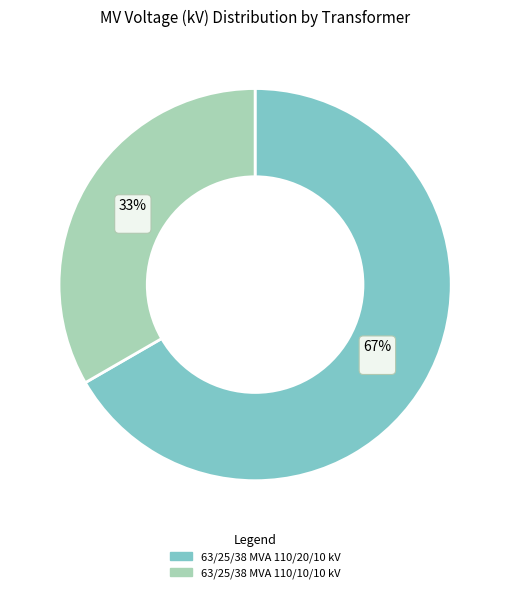

Is it true that 63/25/38 MVA 110/10/10 kV is 45% of the pie?

False